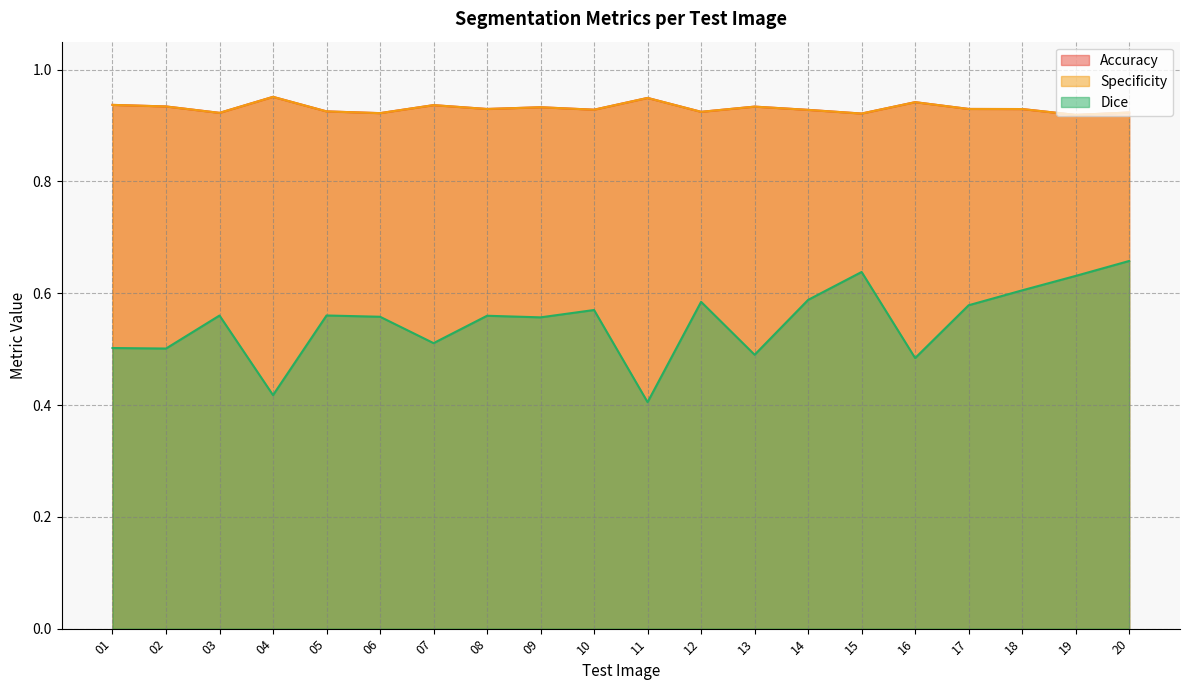

Which series has the largest total across all categories?

Accuracy